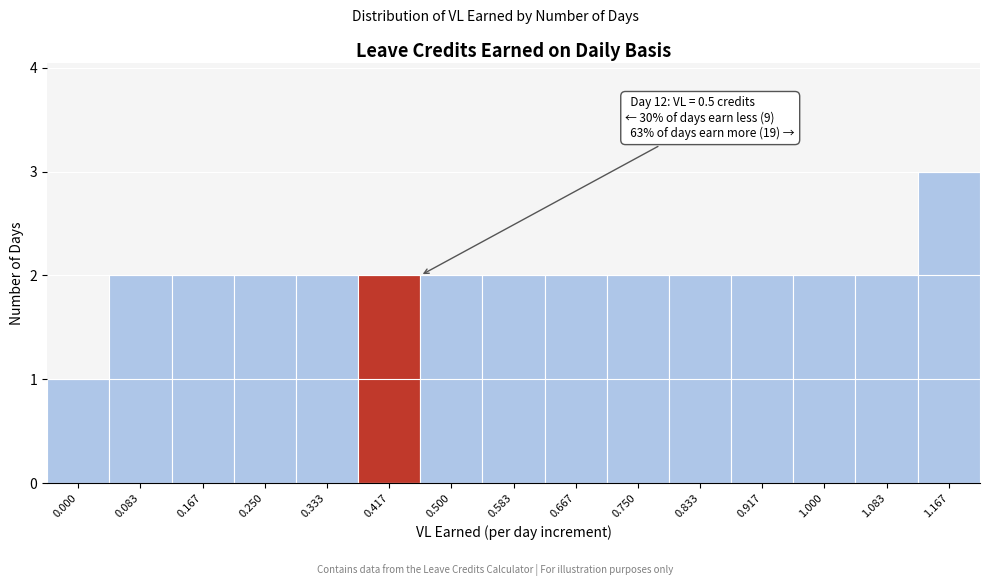

Reading left to right, transcribe all the data shown in this chart.

0.000=1	0.083=2	0.167=2	0.250=2	0.333=2	0.417=2	0.500=2	0.583=2	0.667=2	0.750=2	0.833=2	0.917=2	1.000=2	1.083=2	1.167=3